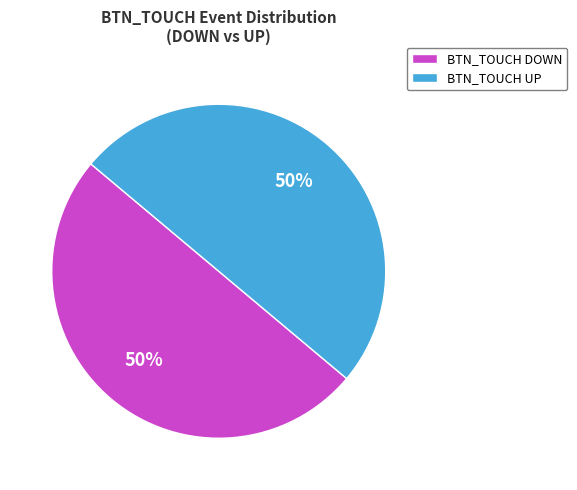

Is it true that BTN_TOUCH UP is 50% of the pie?

True